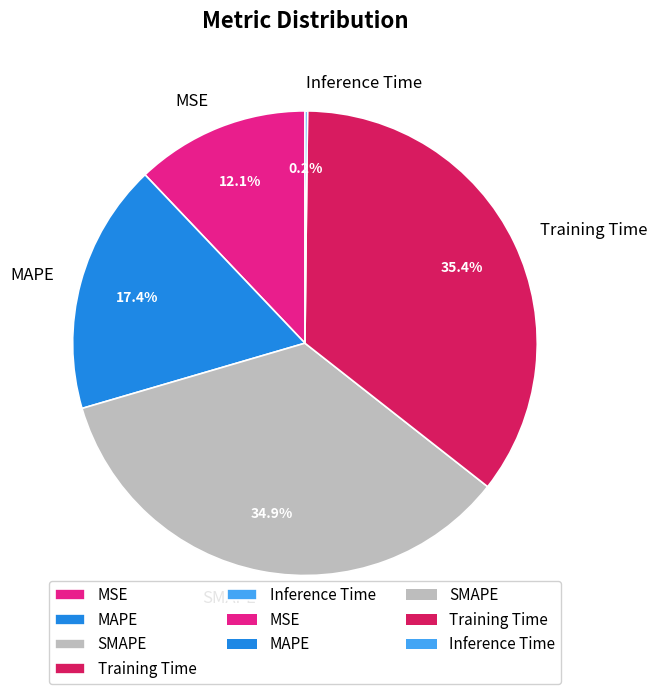

What percentage is NOT represented by MAPE?

82.6%